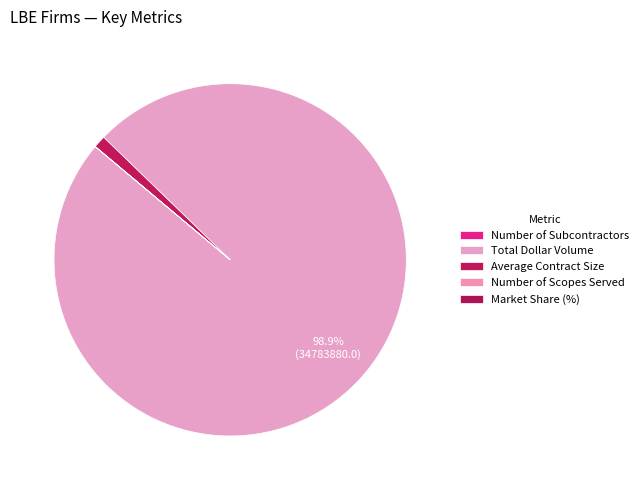

What percentage is the Average Contract Size slice, to the nearest percent?

1%